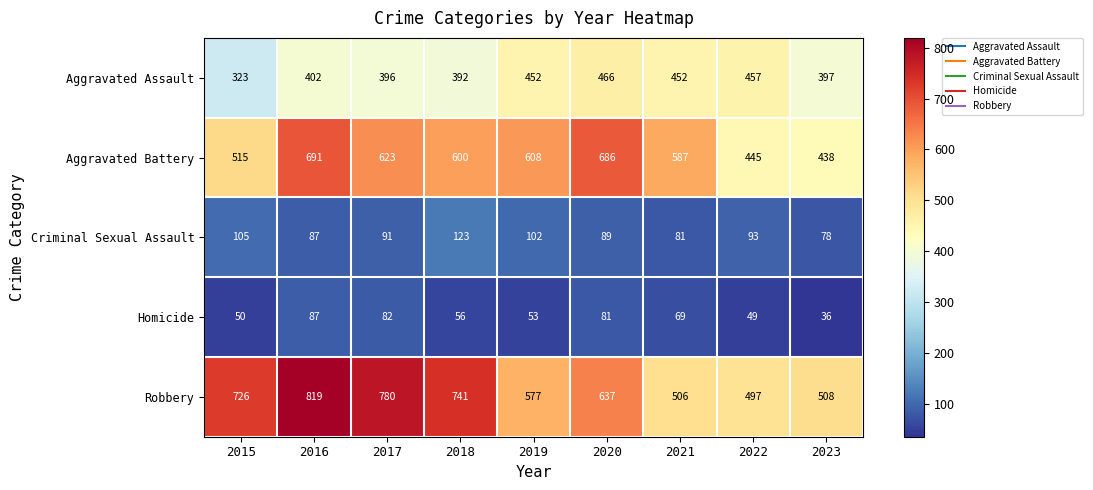

Rank the categories by Criminal Sexual Assault value from lowest to highest.

2023, 2021, 2016, 2020, 2017, 2022, 2019, 2015, 2018